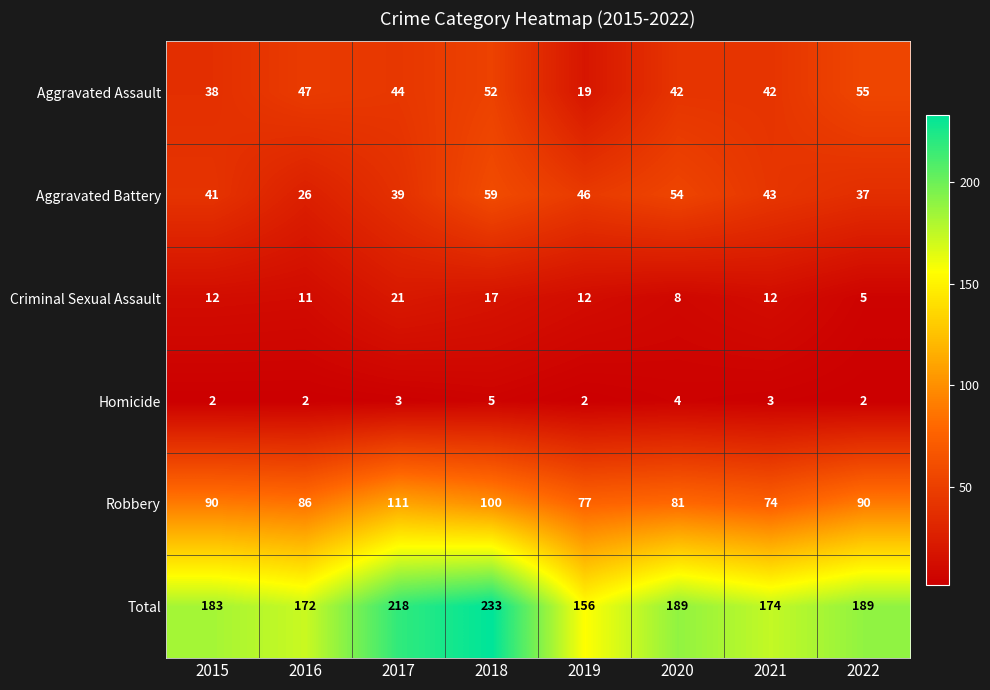

How many values in the Robbery series are below 90?

4